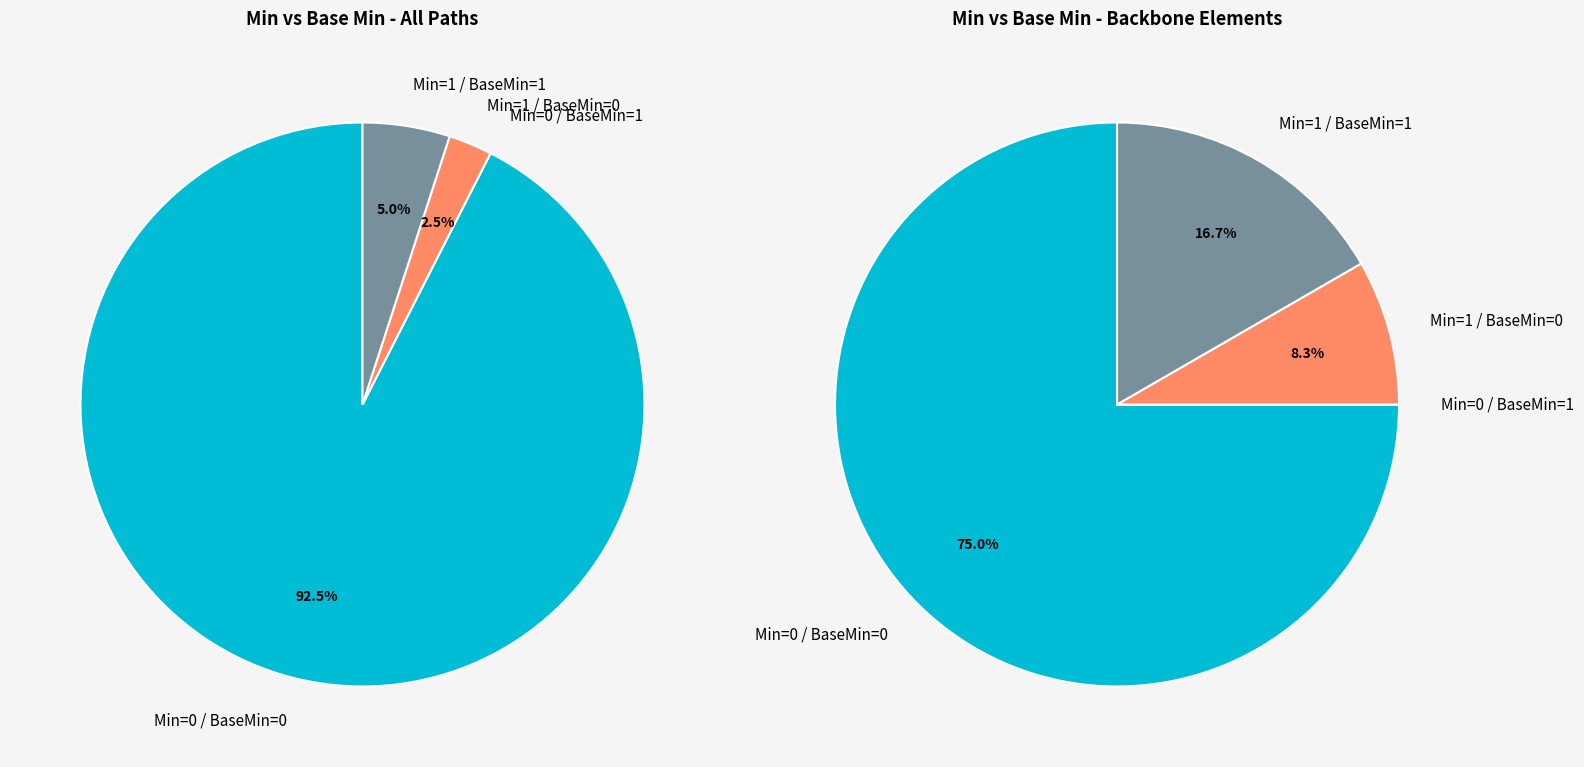

To the nearest percent, what is the difference between the Min=0, Base Min=1 and Min=0, Base Min=* slice percentages?

6%